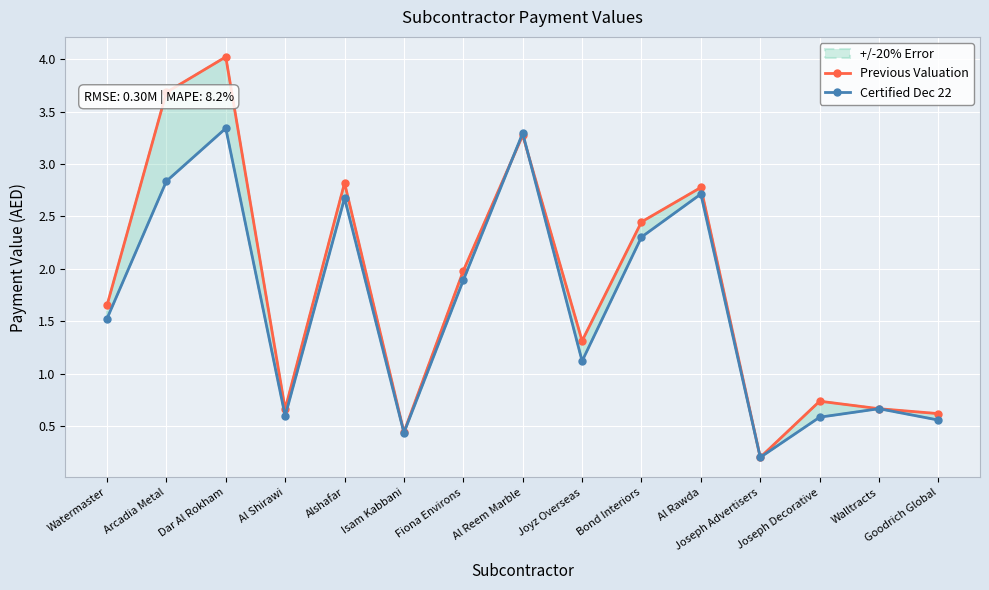

What is the maximum value for Certified Dec 22?

3.3